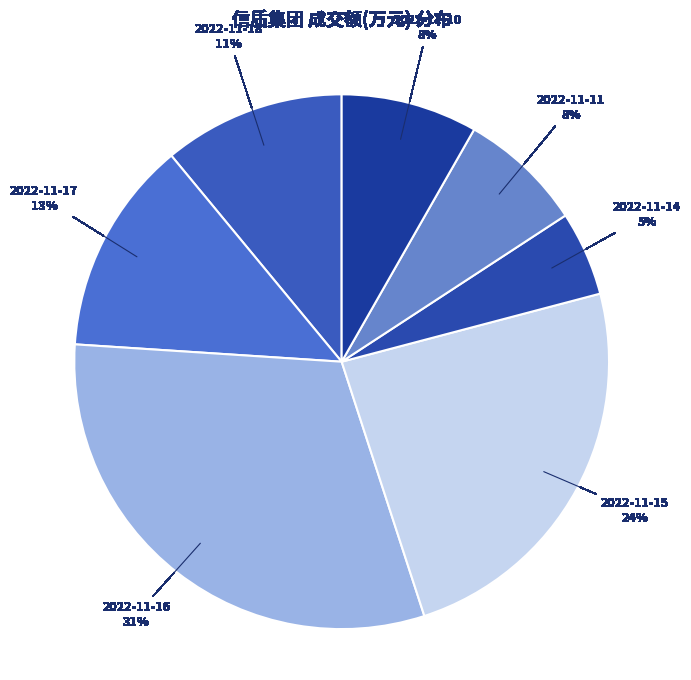

How many segments does this pie chart have?

7